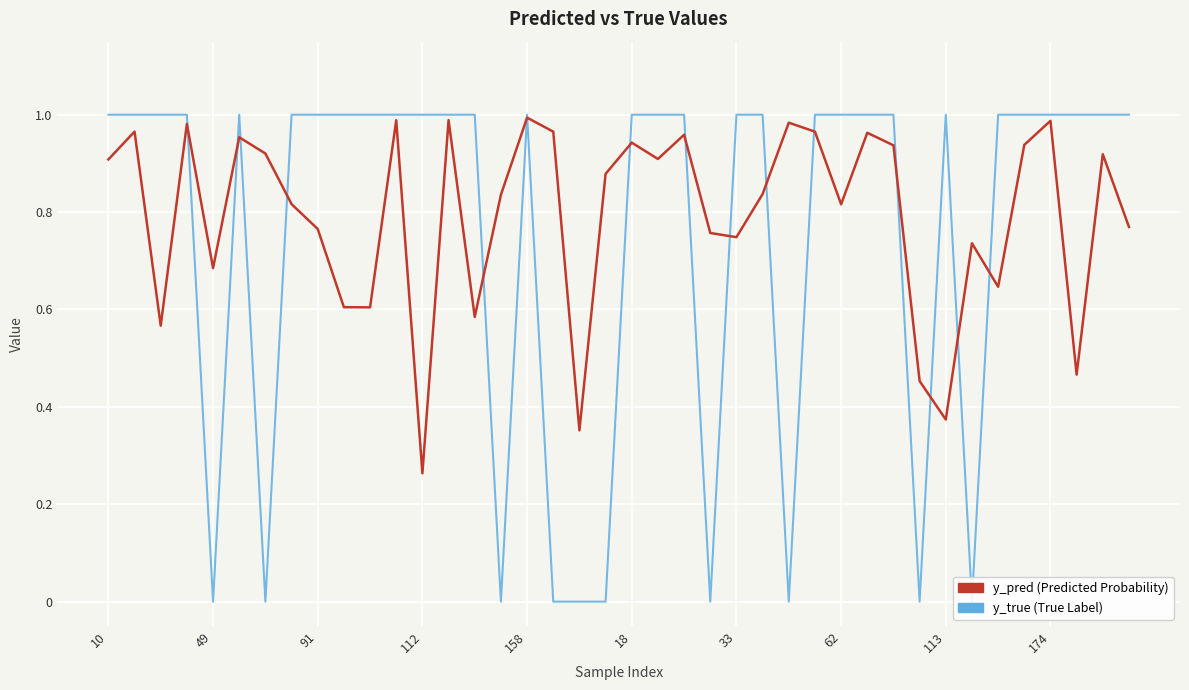

Reading left to right, extract all data points from this chart.

y_pred: 0.9	1.0	0.6	1.0	0.7	1.0	0.9	0.8	0.8	0.6	0.6	1.0	0.3	1.0	0.6	0.8	1.0	1.0	0.4	0.9	0.9	0.9	1.0	0.8	0.7	0.8	1.0	1.0	0.8	1.0	0.9	0.5	0.4	0.7	0.6	0.9	1.0	0.5	0.9	0.8
y_true: 1.0	1.0	1.0	1.0	0.0	1.0	0.0	1.0	1.0	1.0	1.0	1.0	1.0	1.0	1.0	0.0	1.0	0.0	0.0	0.0	1.0	1.0	1.0	0.0	1.0	1.0	0.0	1.0	1.0	1.0	1.0	0.0	1.0	0.0	1.0	1.0	1.0	1.0	1.0	1.0